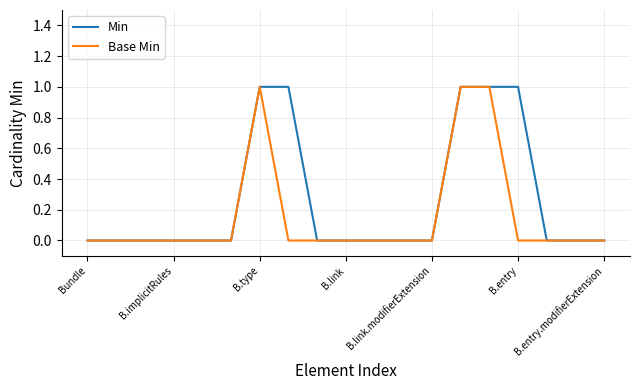

Which series has the largest total across all categories?

Min